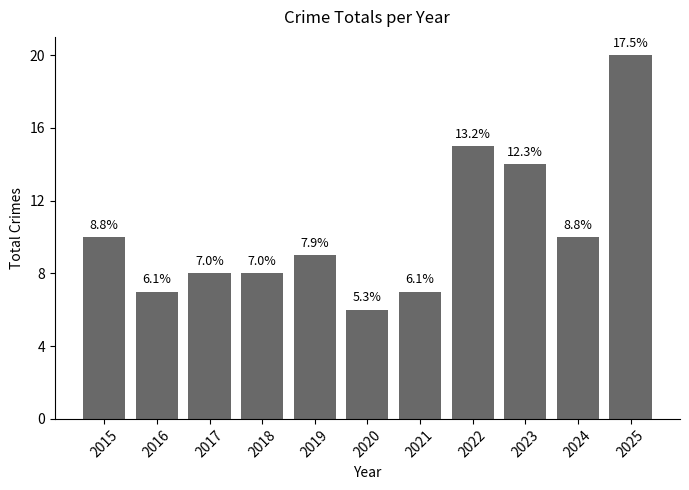

Are the bars horizontal?

No